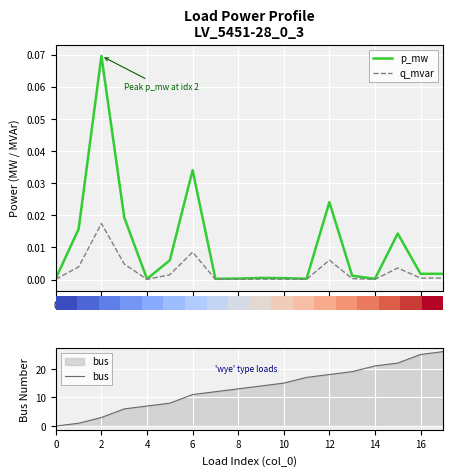

True or false: bus has a value of 0.4 at 2.

False